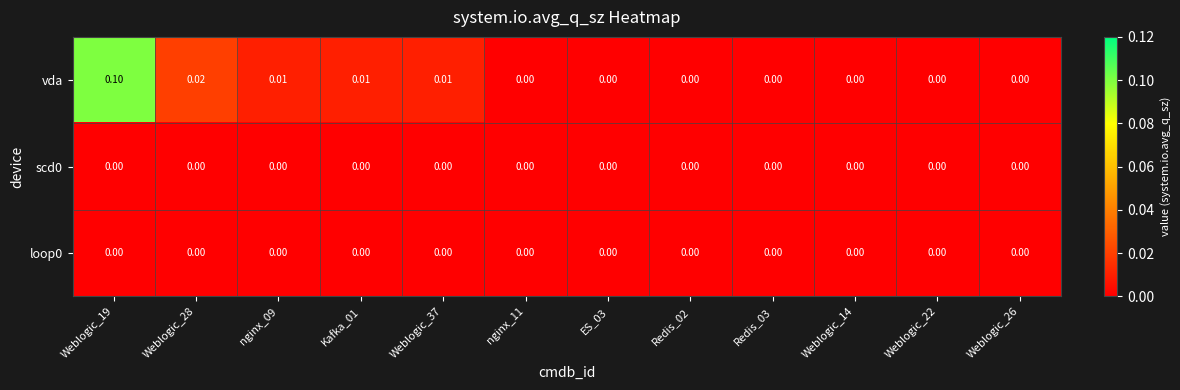

Which series has the widest spread of values?

vda